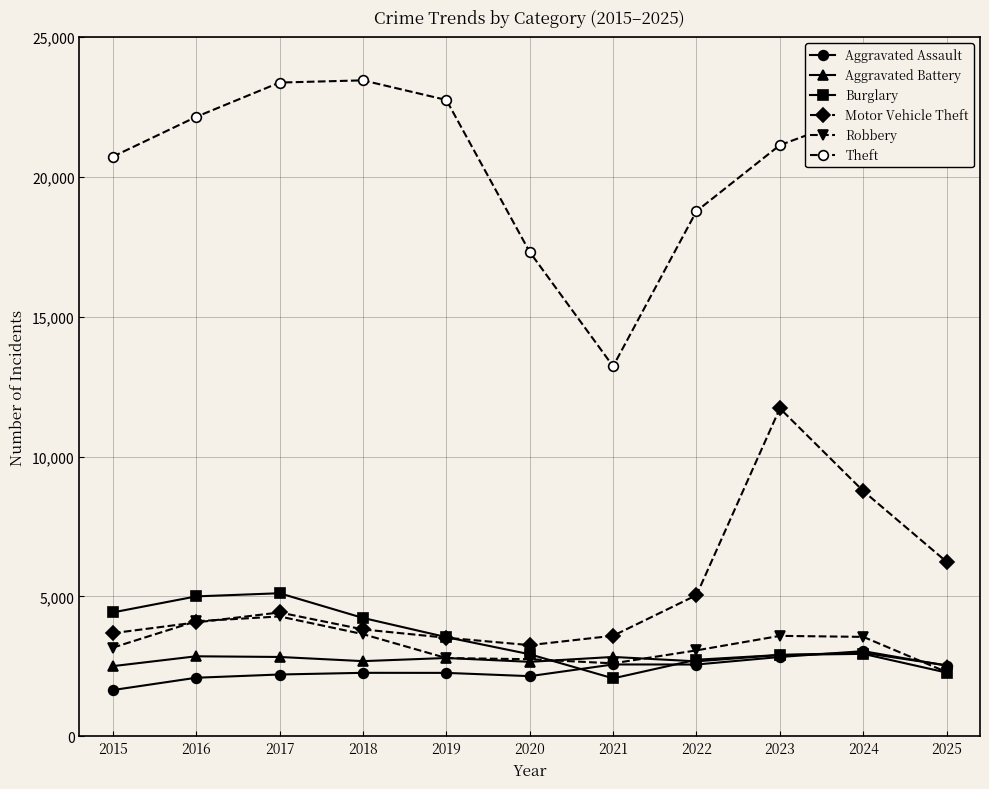

What is the difference between the Aggravated Assault values at 2017 and 2024?

835